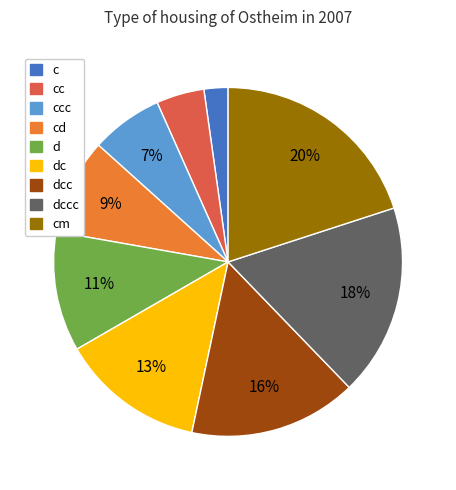

Is there a majority slice in this chart?

No